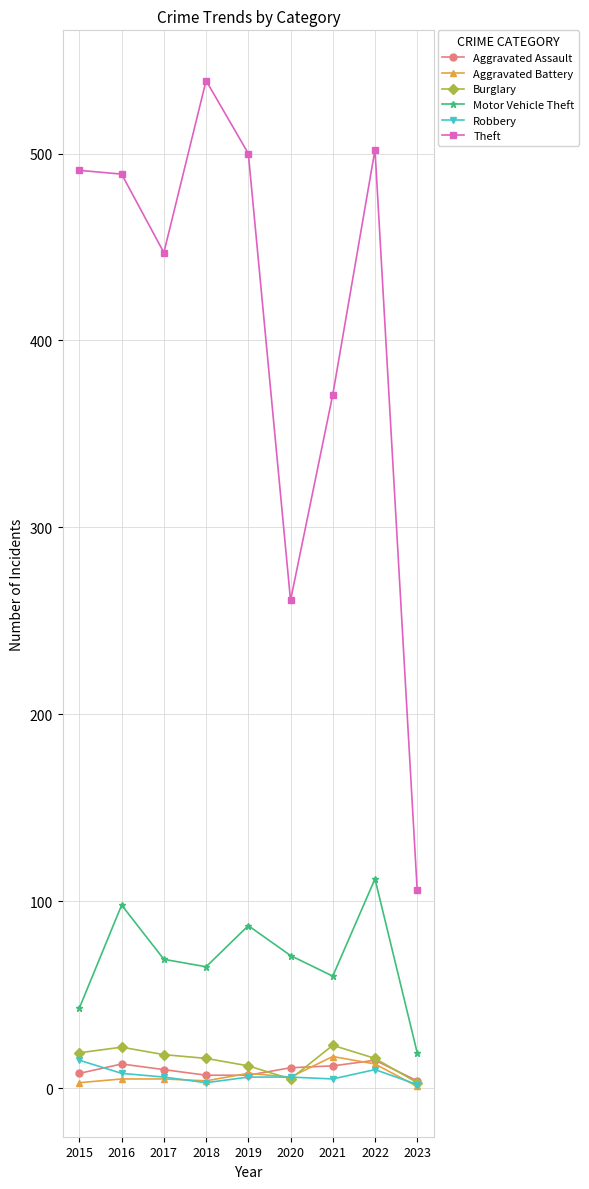

What is the value of the Robbery point at the 6th from the left?

6